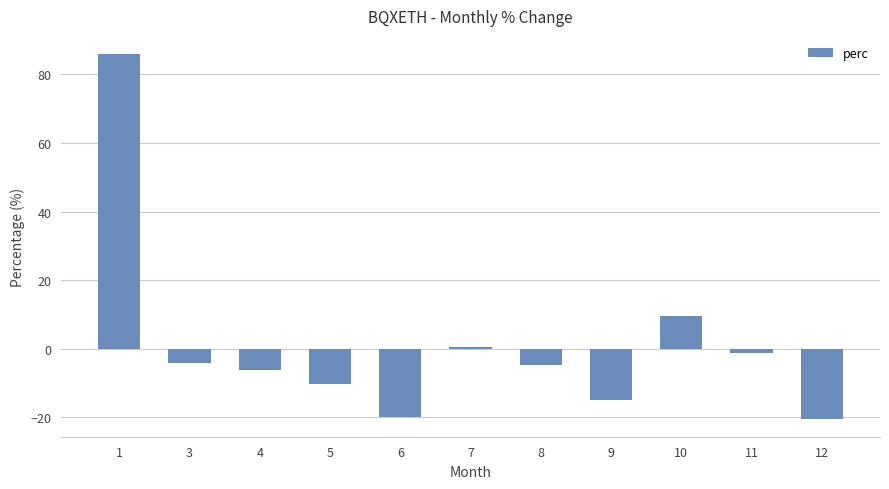

What is the greatest value displayed?

85.9